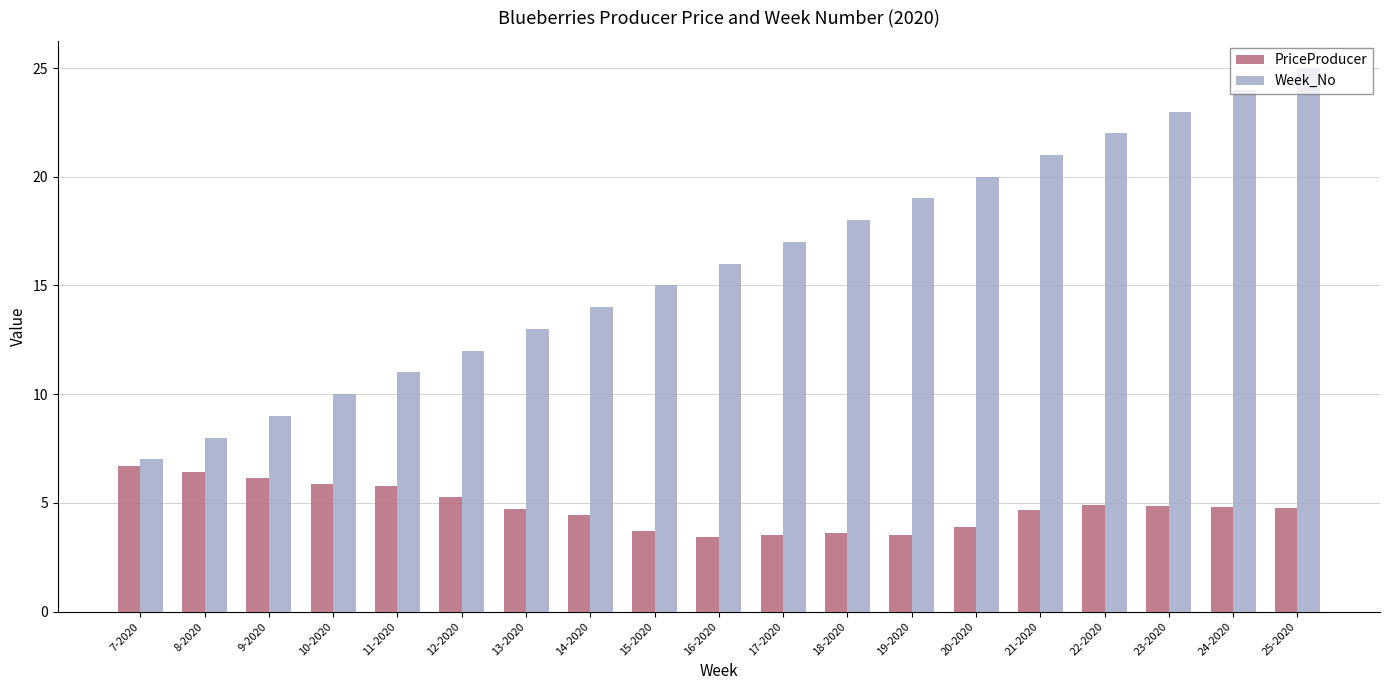

Which series changed the most between 8-2020 and 19-2020?

Week_No